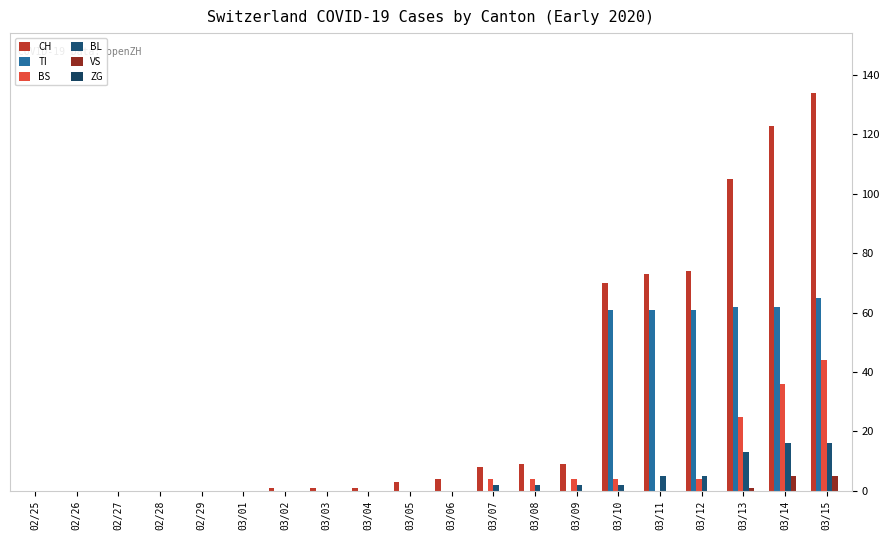

What is the label of the 16th bar from the left?

03/11